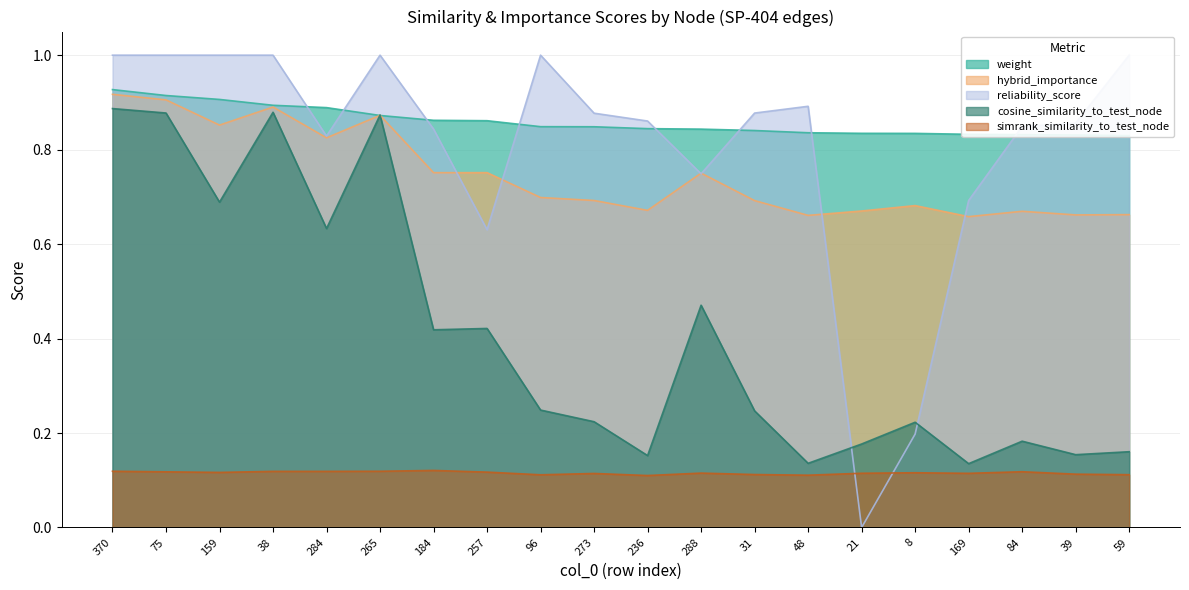

At which category is the sum across all series the highest?

370